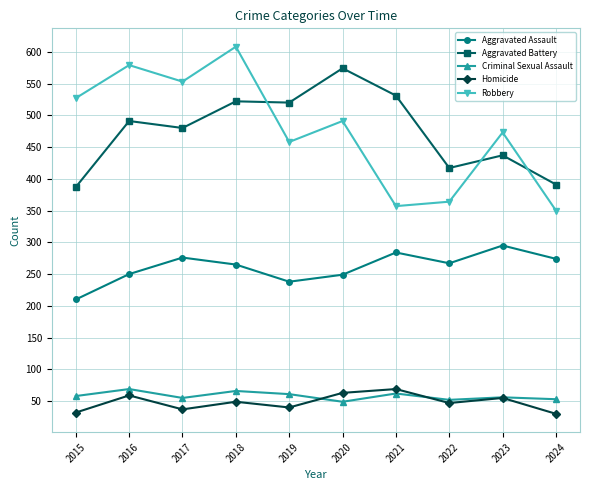

What is the value of the Aggravated Battery point at the 10th from the left?

391